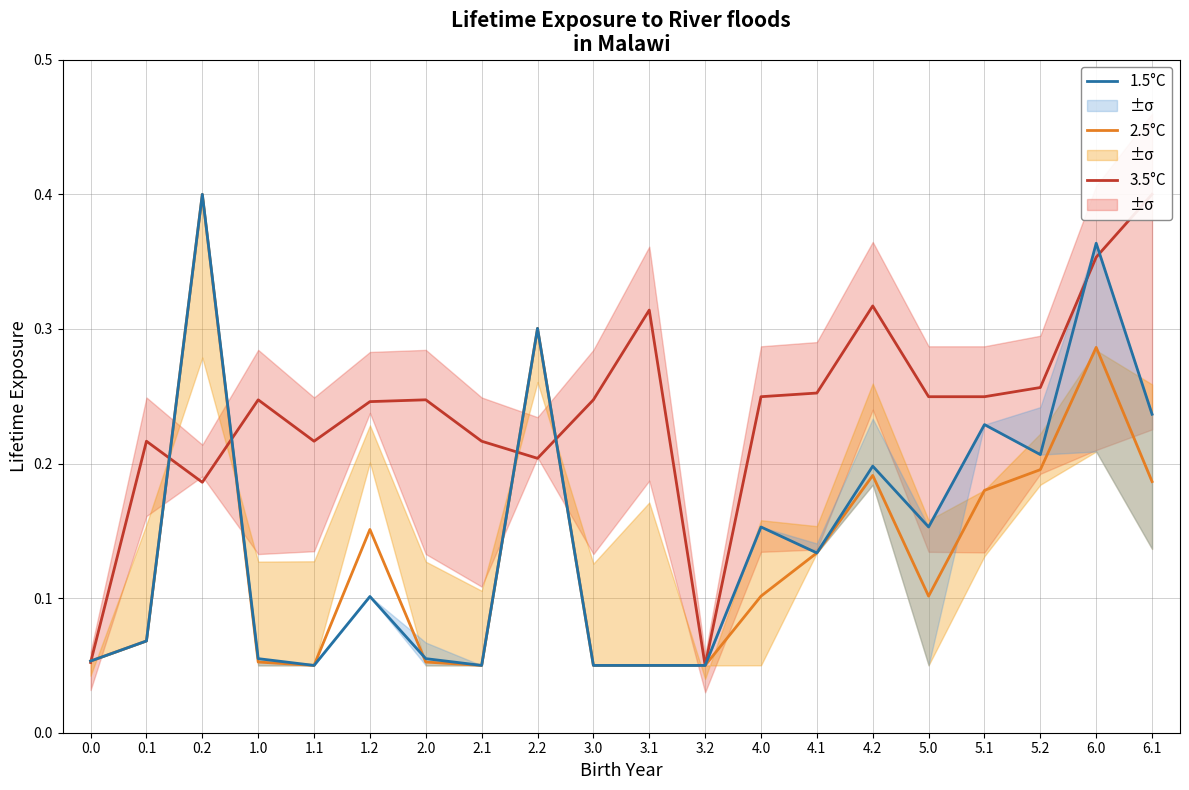

Which series ends up on top after the final intersection of 3.5°C and 2.5°C?

3.5°C